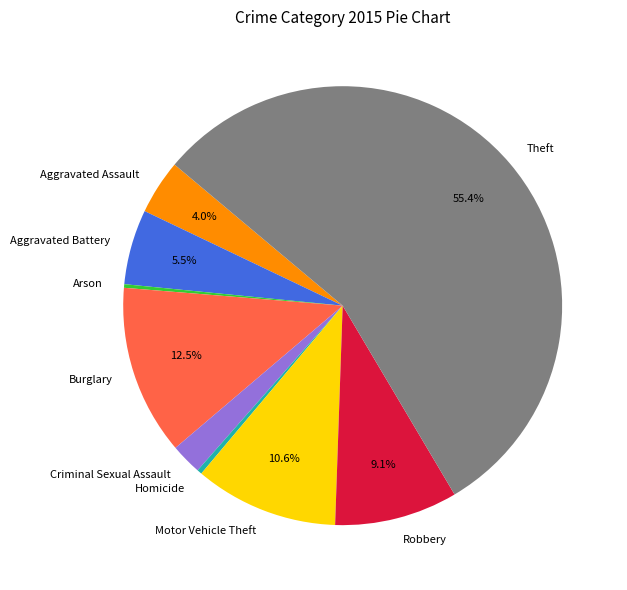

To the nearest percent, what portion does Robbery represent?

9%